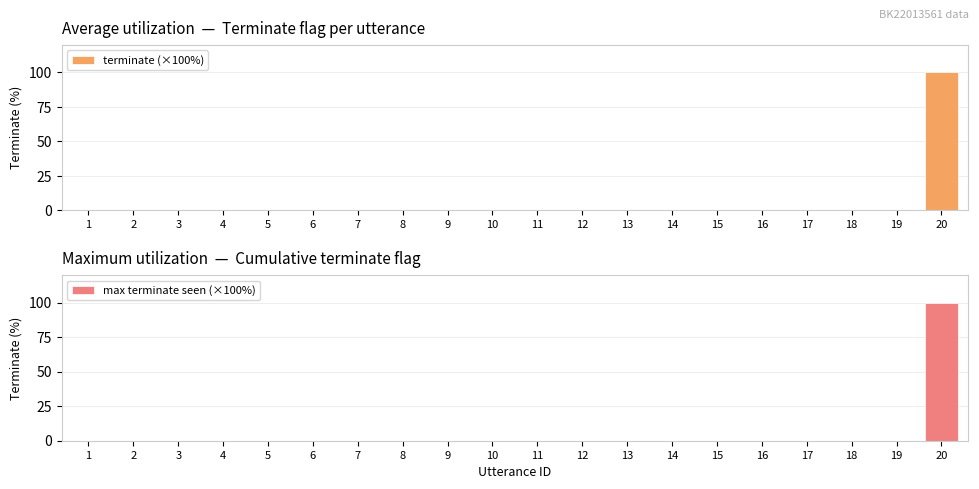

True or false: max terminate seen (×100%) has a value of 0 at 7.

True